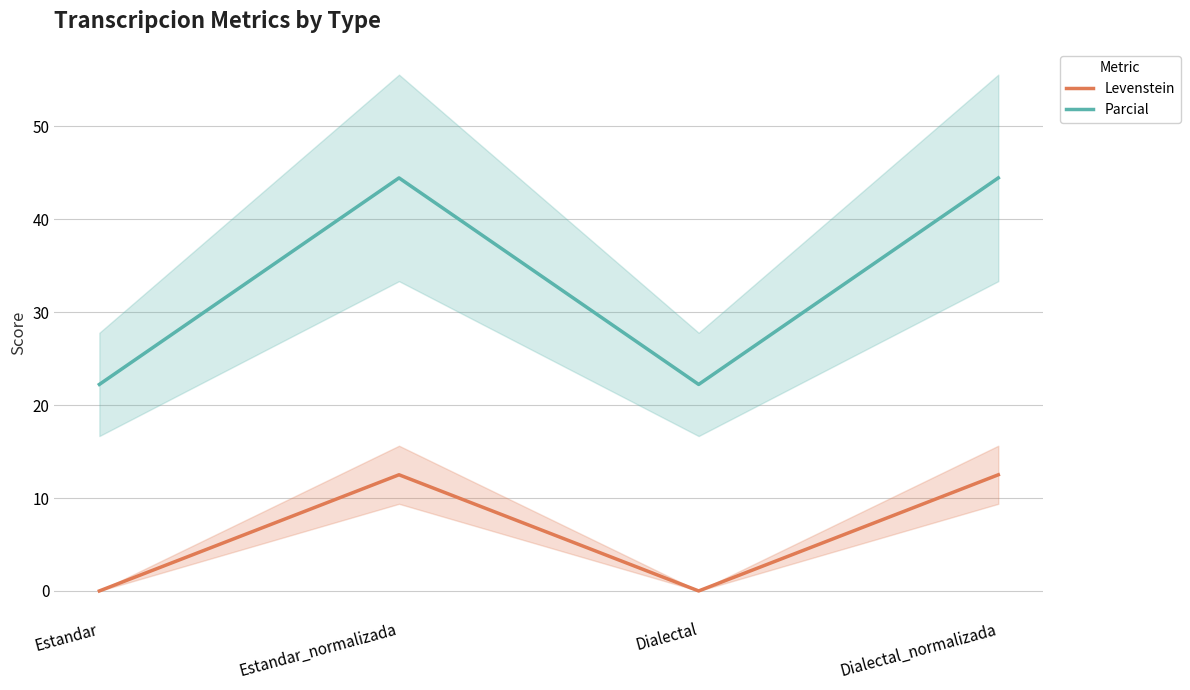

Reading left to right, what are all the values shown in this chart?

Levenstein: 0.0	12.5	0.0	12.5
Parcial: 22.2	44.4	22.2	44.4